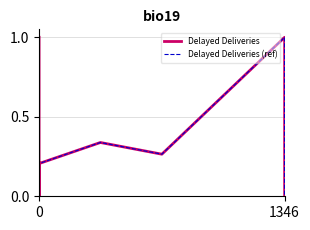

What are all the series names shown in the legend?

Delayed Deliveries, Delayed Deliveries (ref)